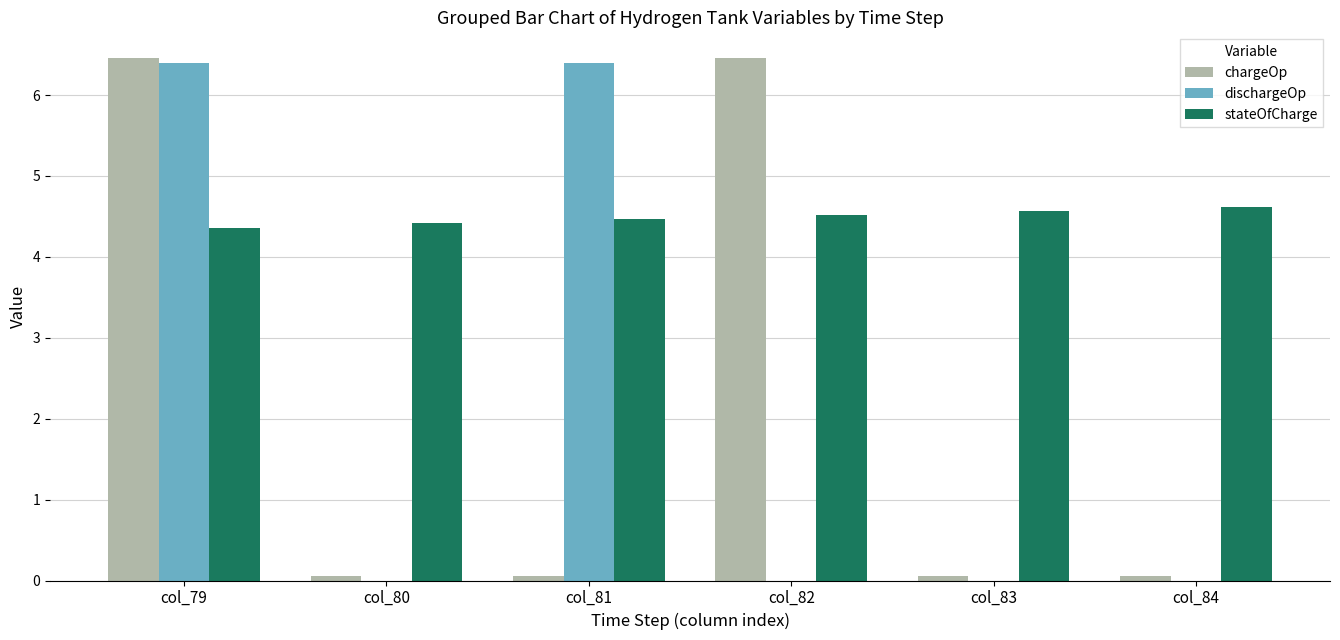

What is the total value across all series at col_79?

17.2